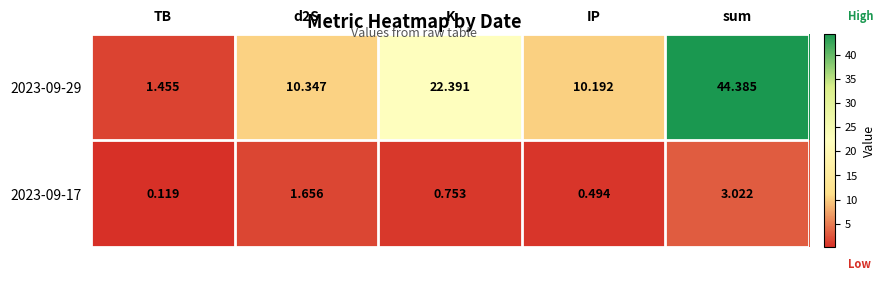

At which label does 2023-09-29 reach its minimum?

TB